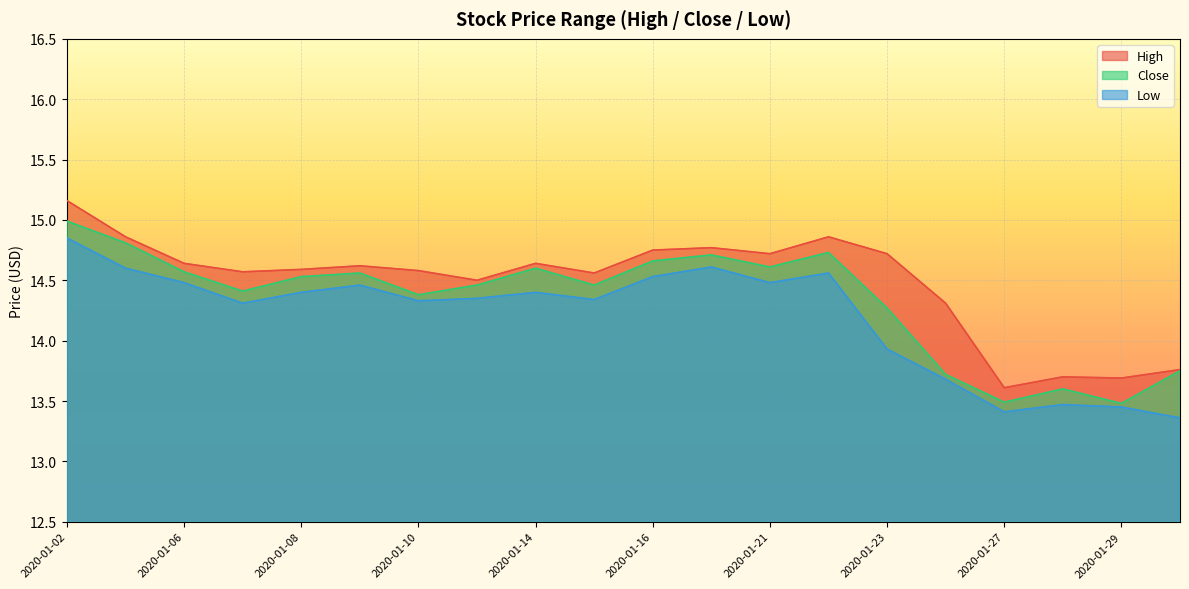

At which category does High reach its first local peak?

2020-01-09